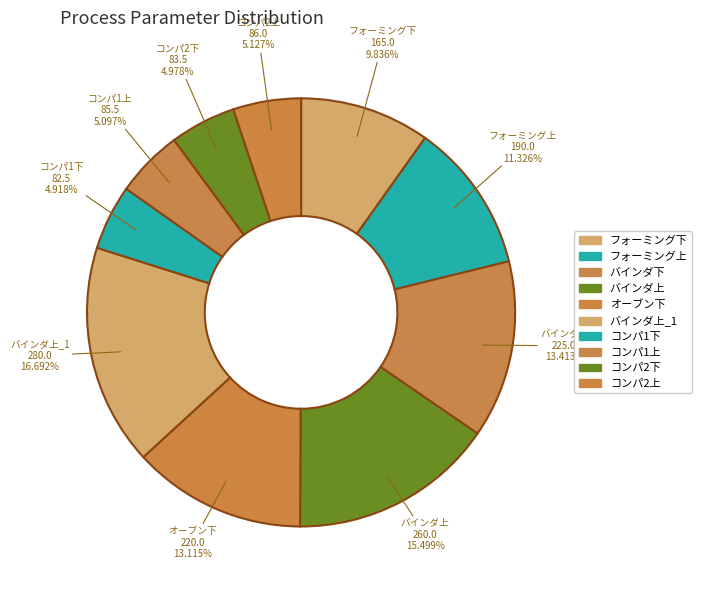

How many slices are in this pie chart?

10